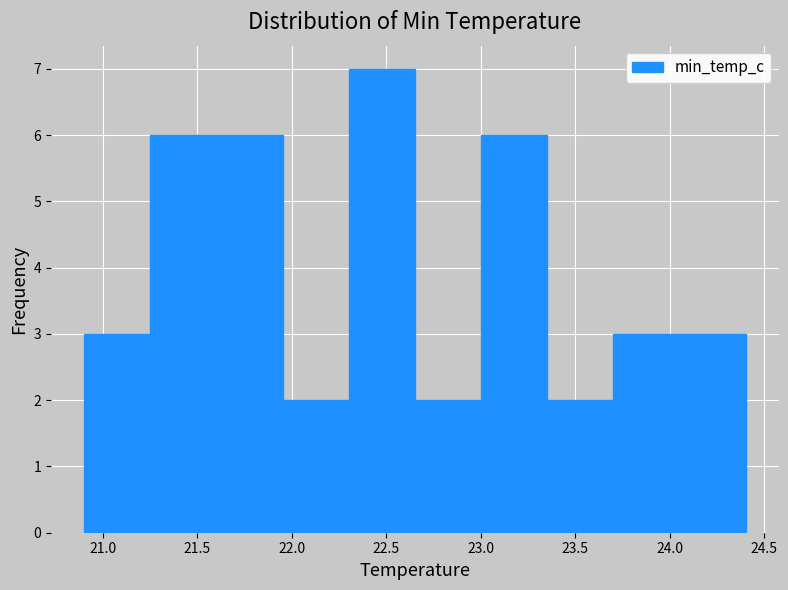

What is the height of the bar covering 21.25 to 21.60 on the x-axis? The values are not printed on the chart, so give them approximately, as read against the axis.

6